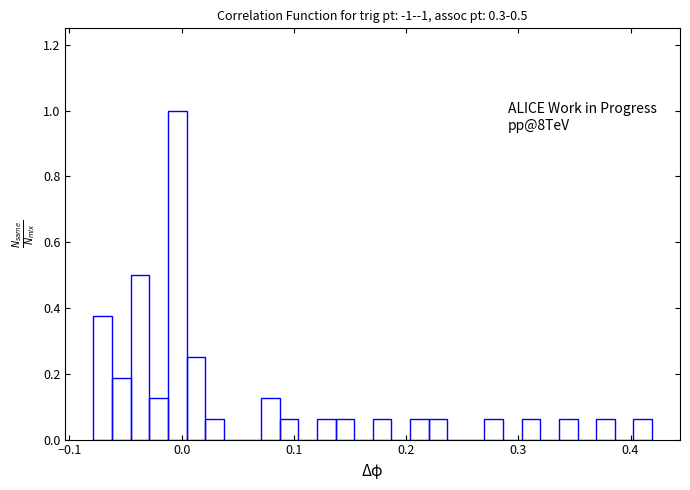

Around what value on the x-axis is the tallest bar? Give the approximate position of its centre, as read against the axis.

0.00